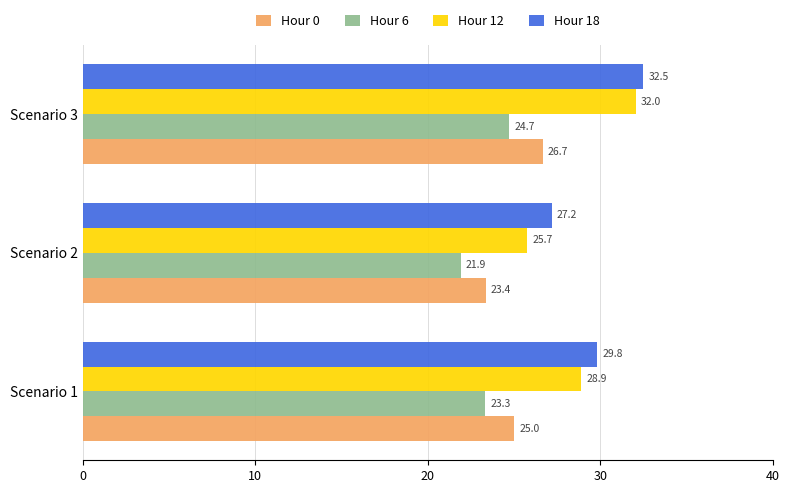

Which series has the widest spread of values?

Hour 12